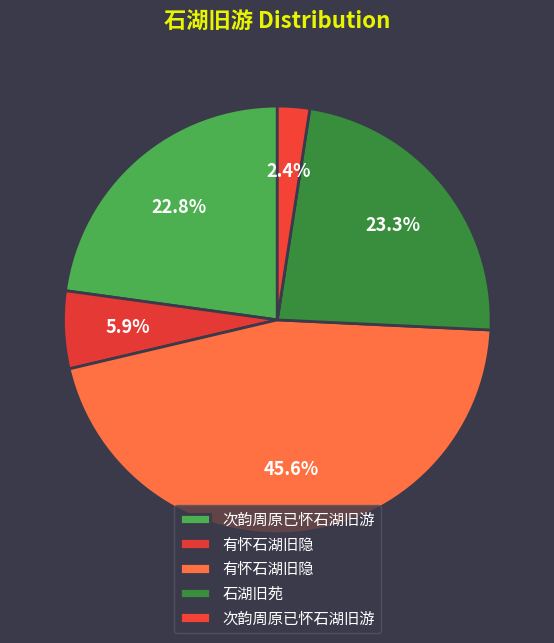

How many segments does this pie chart have?

5